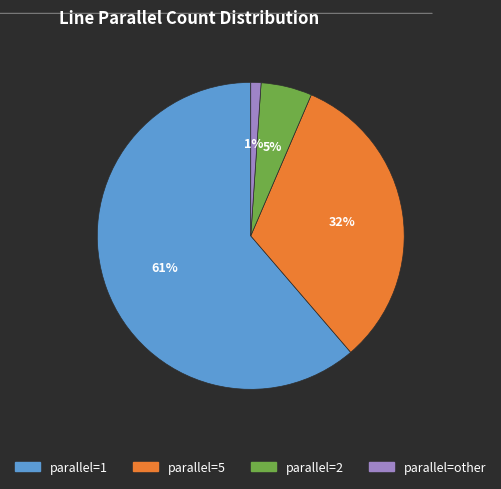

Which category accounts for the majority?

parallel=1